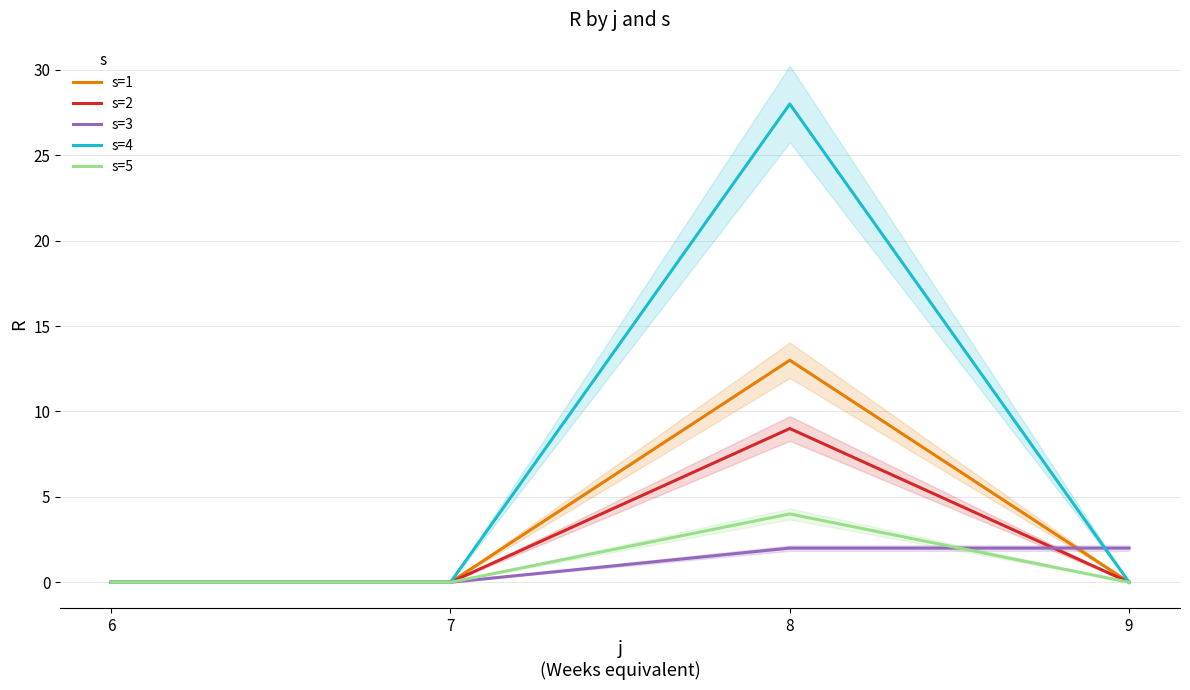

Rank the series by their maximum value, from highest to lowest.

s=4, s=1, s=2, s=5, s=3